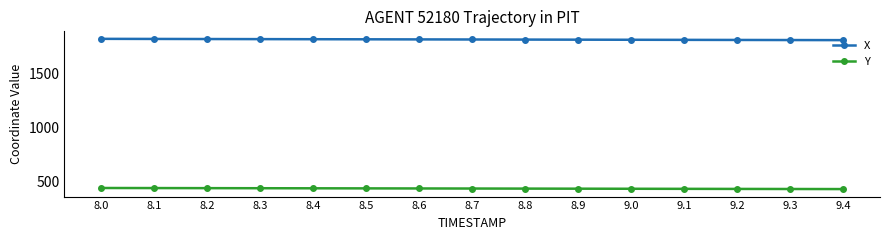

What is the difference between the highest and lowest values at 8.0?

1373.0